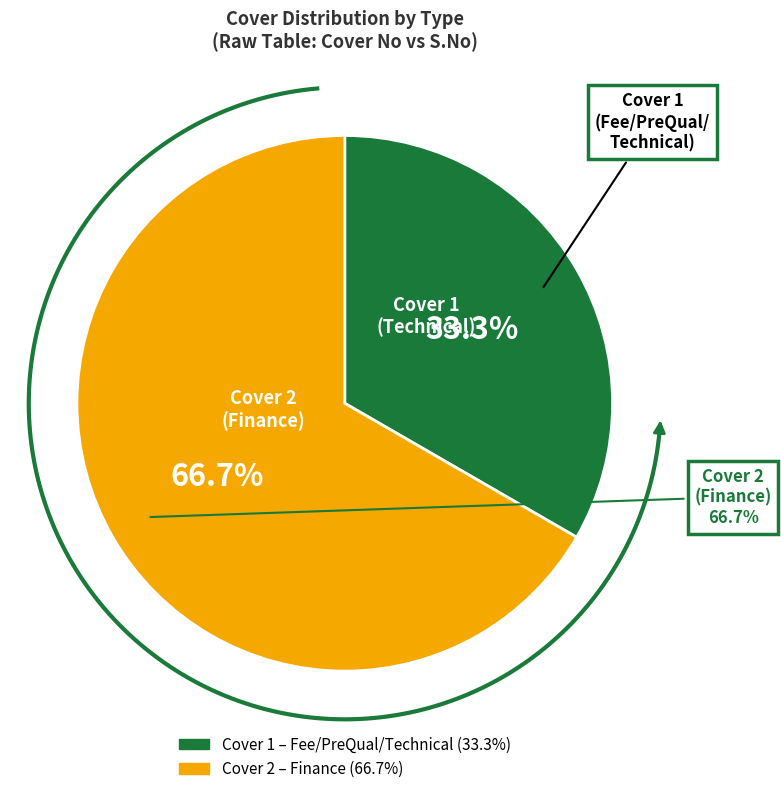

How much of the chart is everything except Cover 2 (Finance)?

33.3%